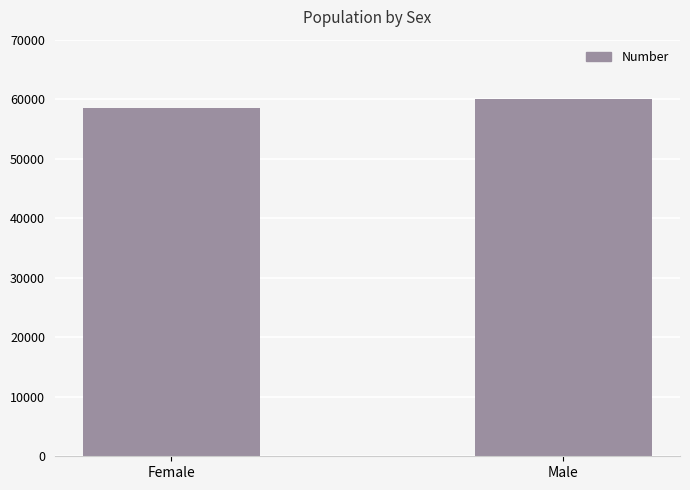

Reading left to right, extract all data points from this chart.

Female=58444	Male=59954